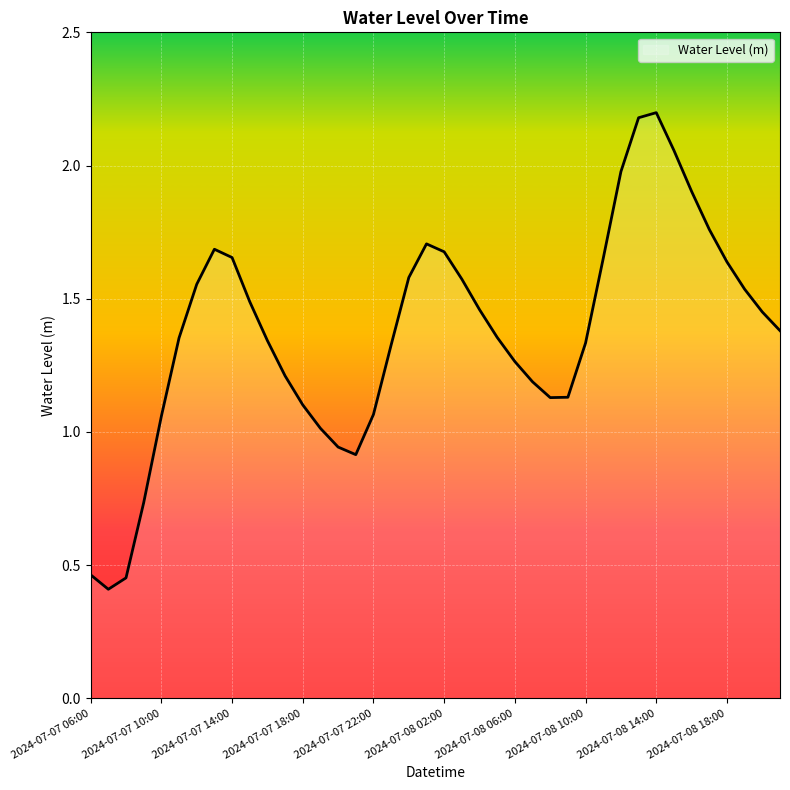

What is the minimum value shown in the chart?

0.4